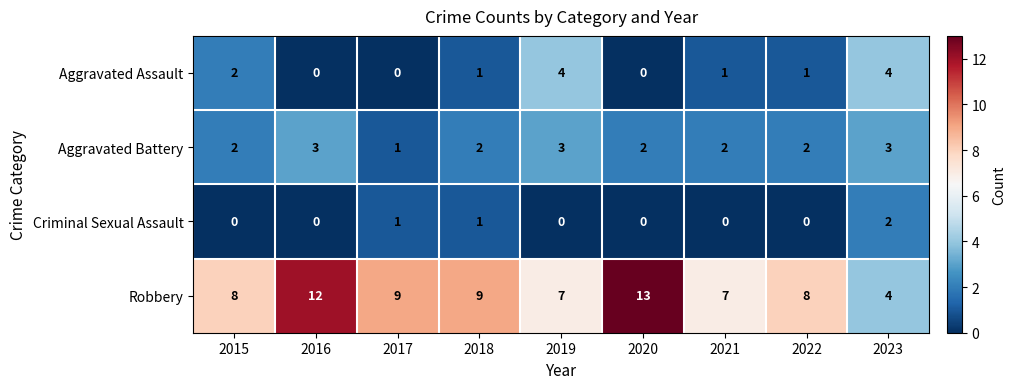

Which category has the highest value across all series?

2020